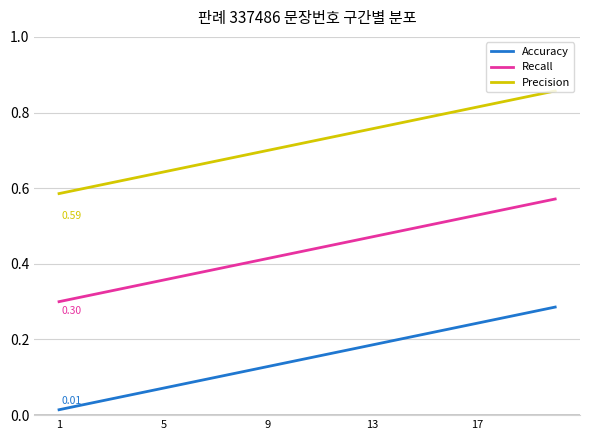

True or false: Precision and Accuracy intersect in this chart.

False